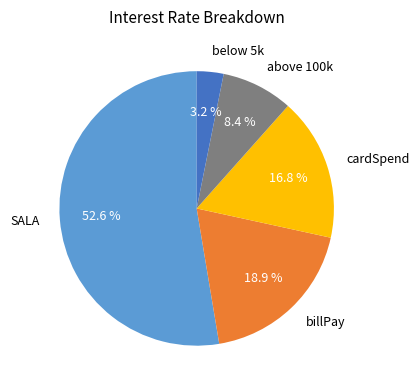

How many segments does this pie chart have?

5